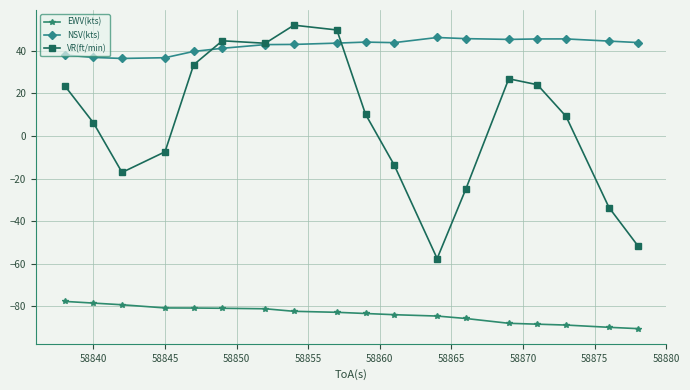

True or false: EWV(kts) and VR(ft/min) intersect in this chart.

False